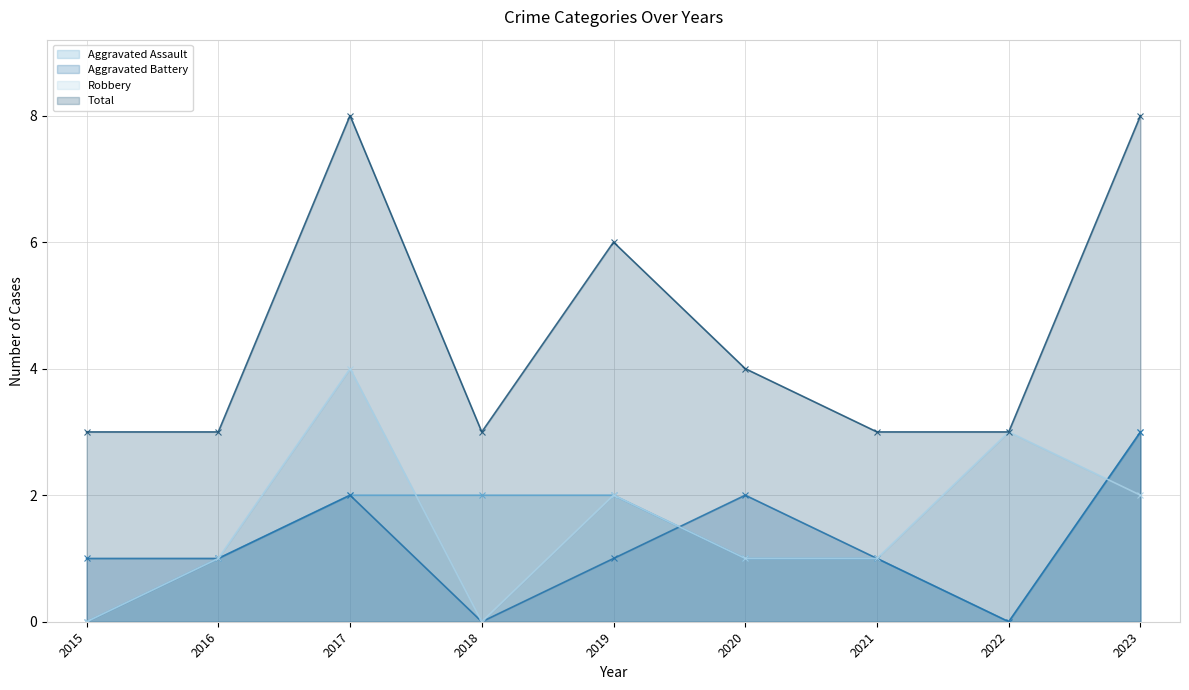

True or false: Total and Aggravated Assault intersect in this chart.

False